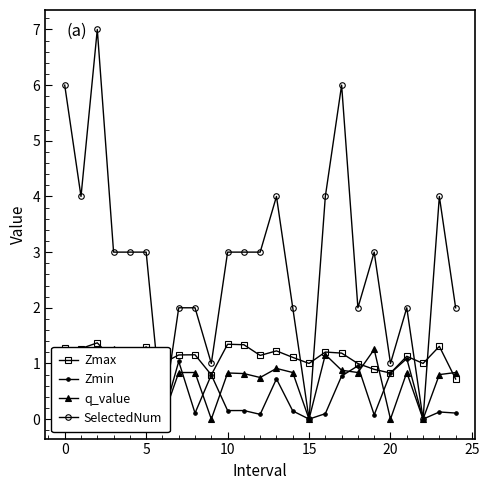

How many lines are shown in the chart?

4